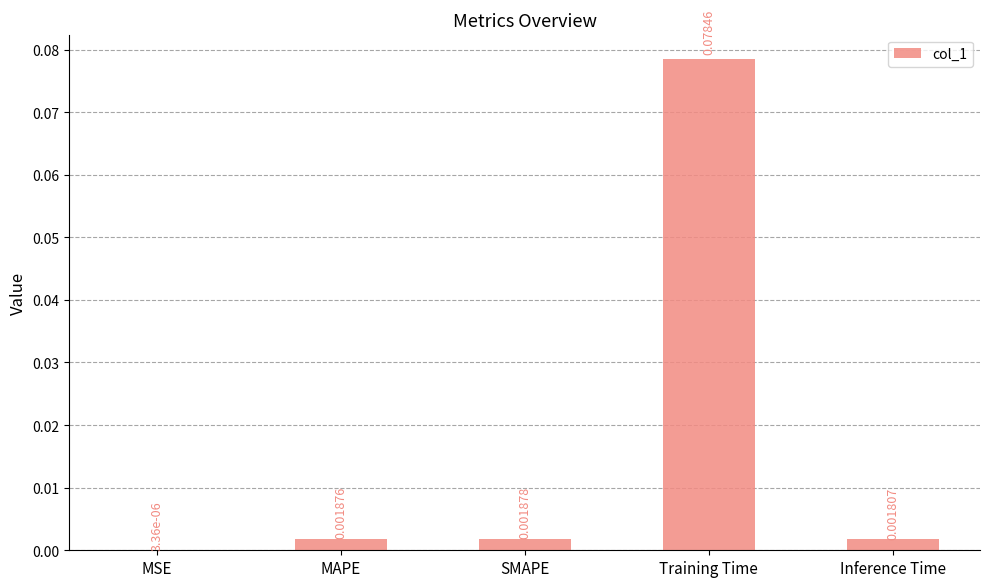

At which category does the chart reach its peak across all series?

Training Time